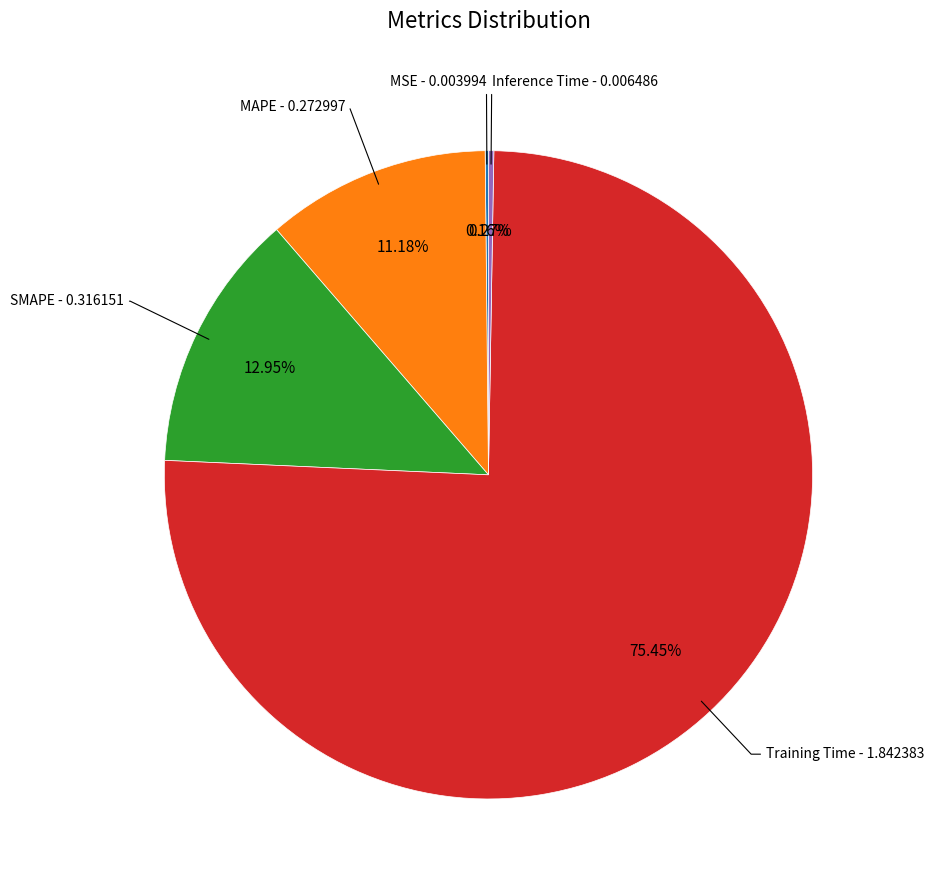

Which slice is the largest?

Training Time